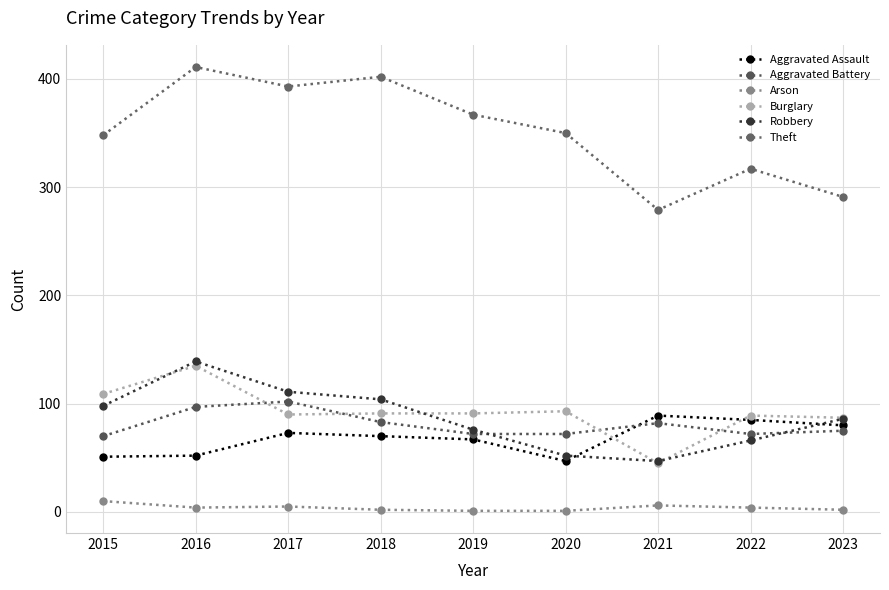

Between 2017 and 2018, which series saw the biggest shift?

Aggravated Battery